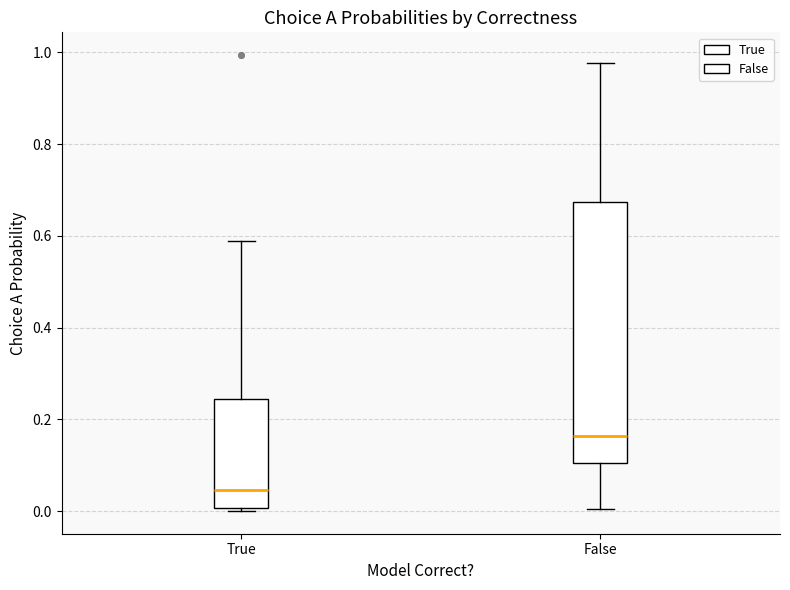

Reading left to right, transcribe this box plot: for each box, give where its median line is, the range the box spans, and where its two whiskers end, as read against the y-axis. The values are not printed on the chart, so give them approximately, as read against the axis.

True: median 0.04, box 0.00 to 0.24, whiskers 0.00 (just below the box's lower edge) to 0.58
False: median 0.16, box 0.10 to 0.68, whiskers 0.00 to 0.98